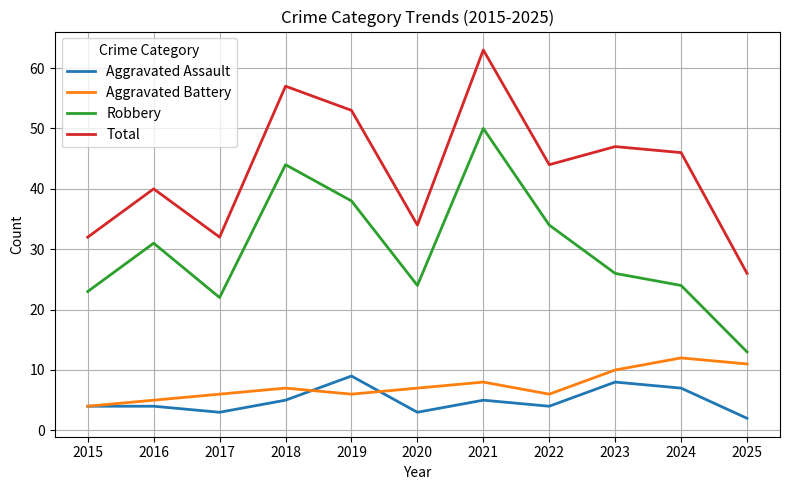

Is it true that Total equals 30 at 2023?

False